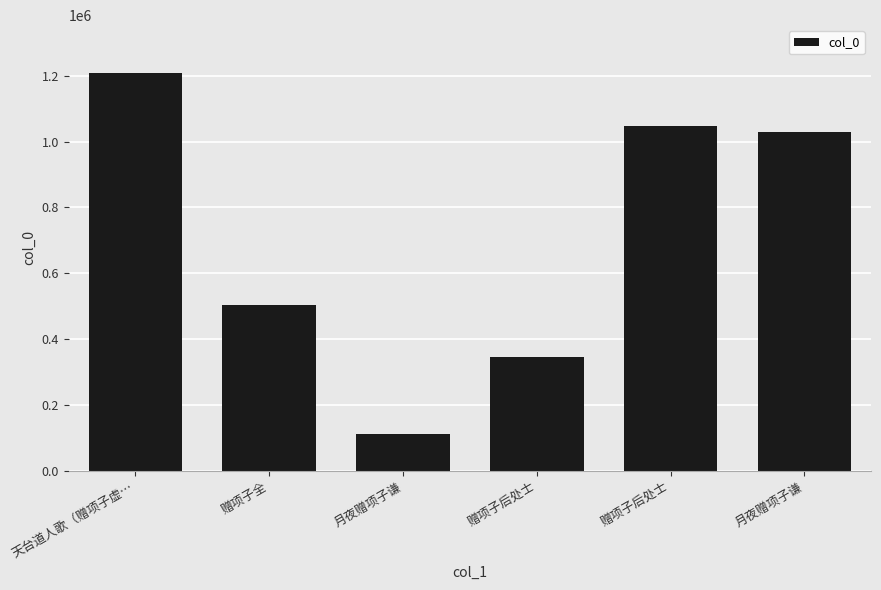

How many values are below 1030376?

3